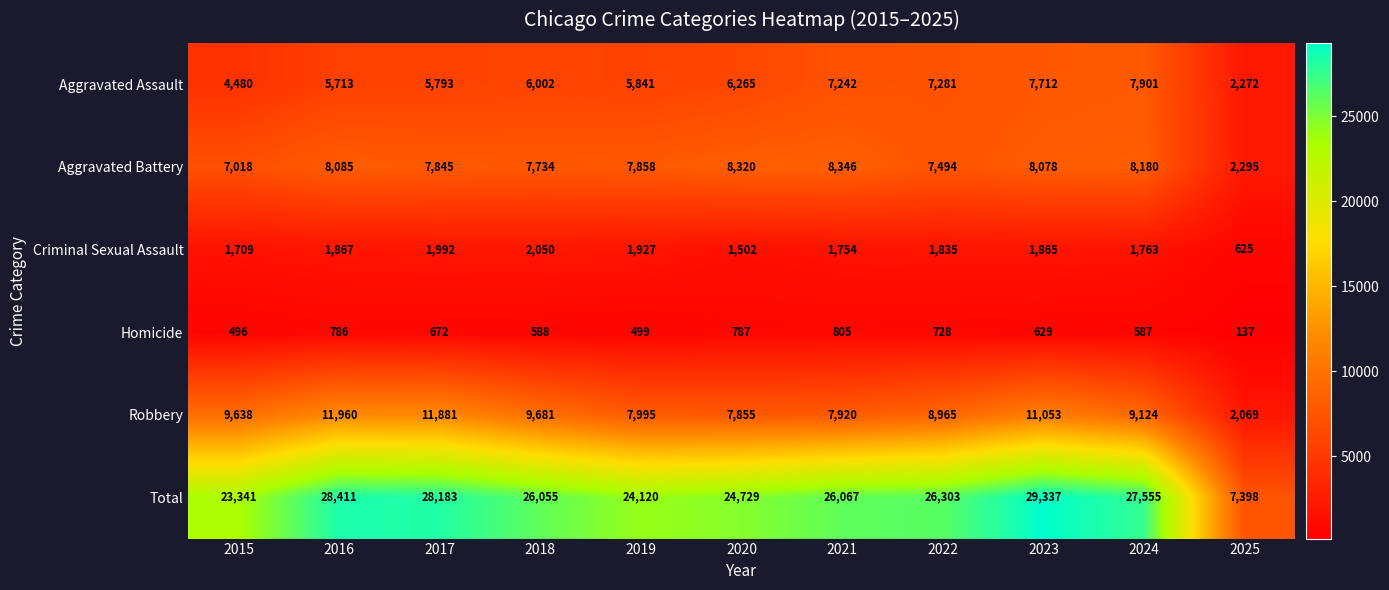

What is the total value across all series at 2024?

55110